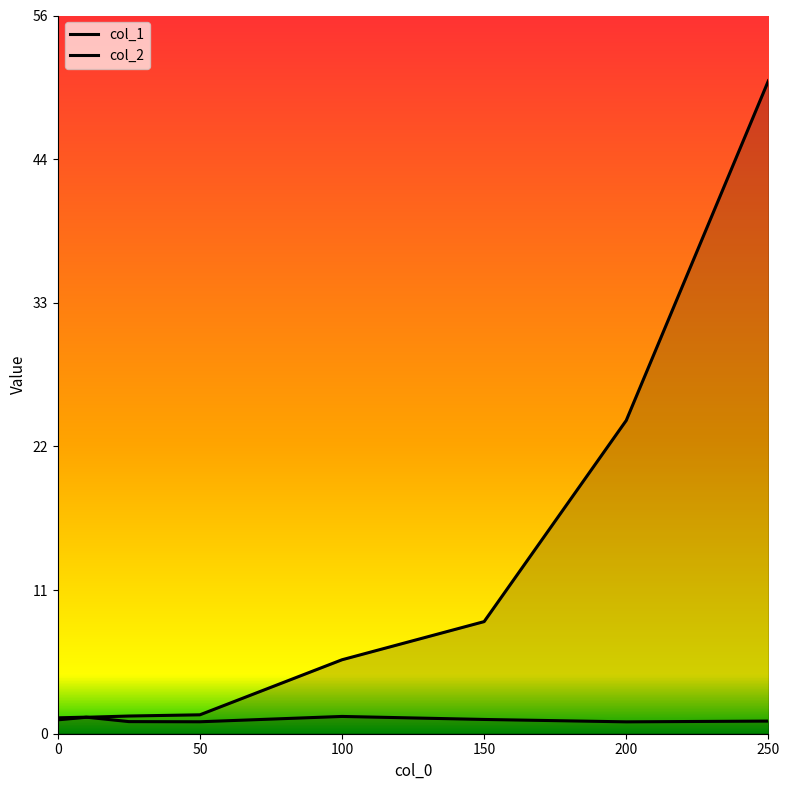

How many lines are shown in the chart?

2